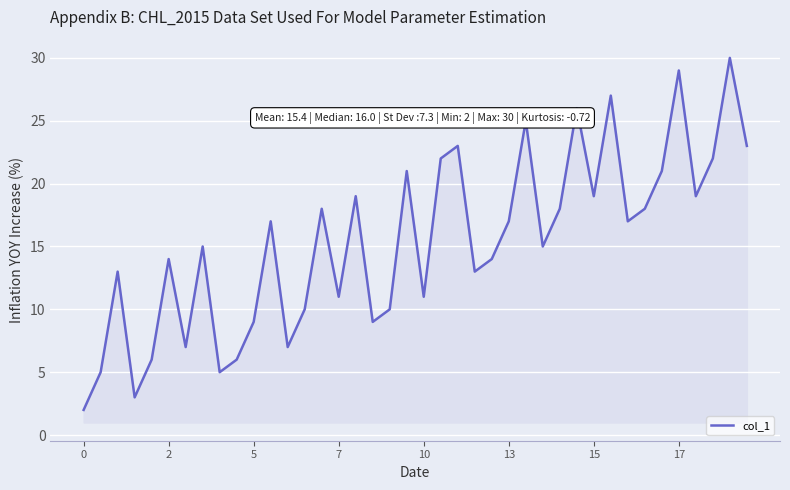

What is the greatest value displayed?

30